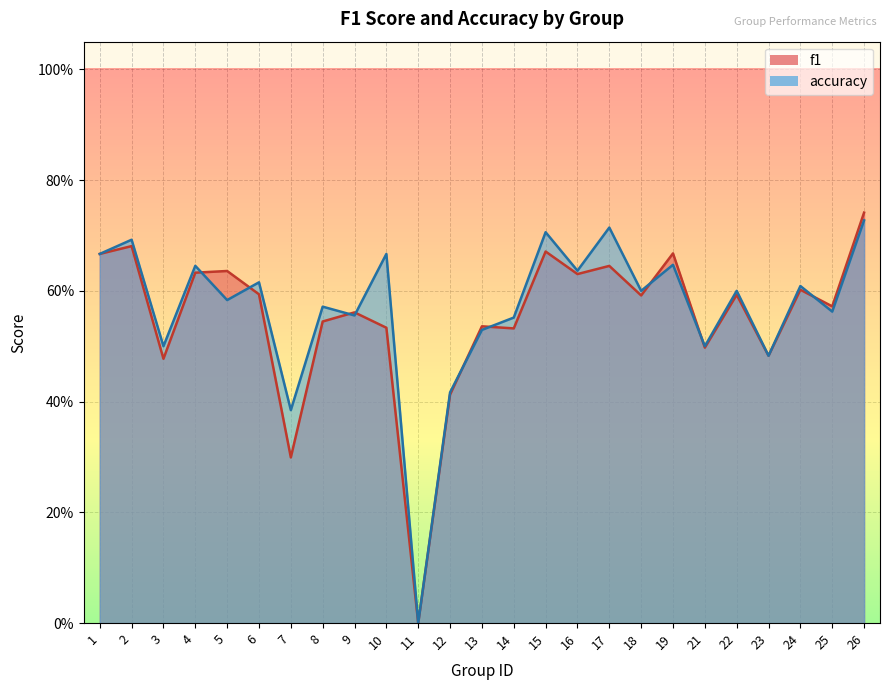

Reading left to right, list all the values displayed in this chart.

f1: 0.7	0.7	0.5	0.6	0.6	0.6	0.3	0.5	0.6	0.5	0.0	0.4	0.5	0.5	0.7	0.6	0.6	0.6	0.7	0.5	0.6	0.5	0.6	0.6	0.7
accuracy: 0.7	0.7	0.5	0.6	0.6	0.6	0.4	0.6	0.6	0.7	0.0	0.4	0.5	0.6	0.7	0.6	0.7	0.6	0.6	0.5	0.6	0.5	0.6	0.6	0.7